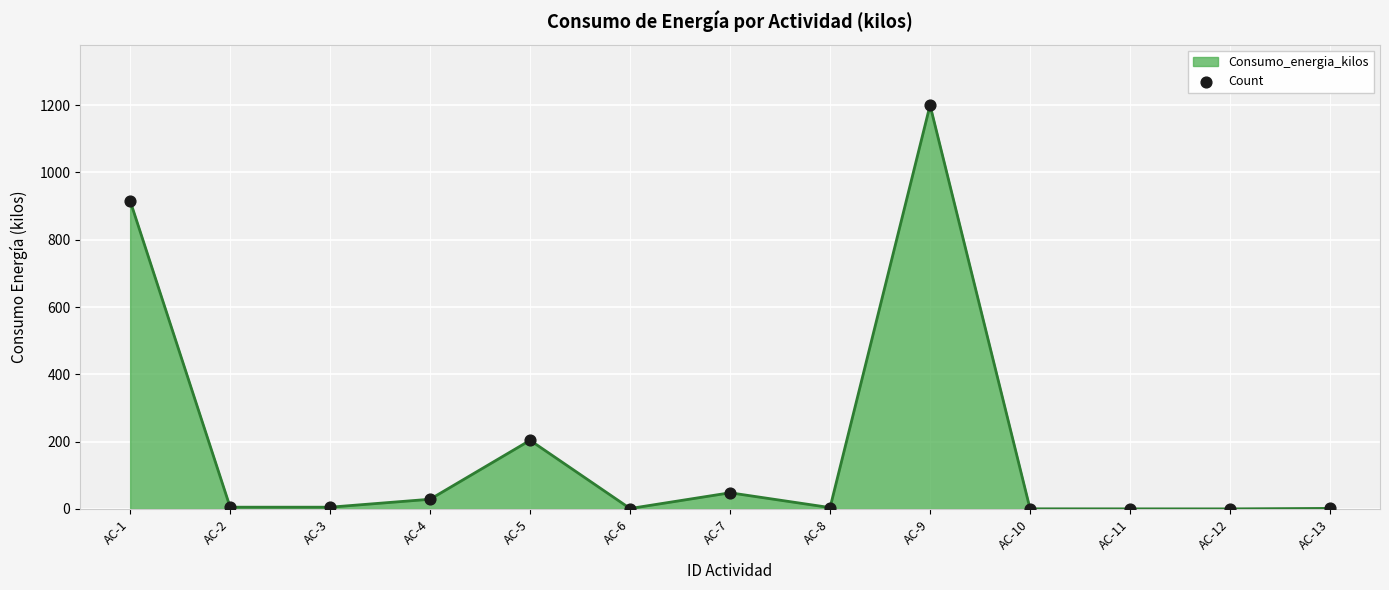

What is the change in value from AC-2 to AC-8?

-1.2